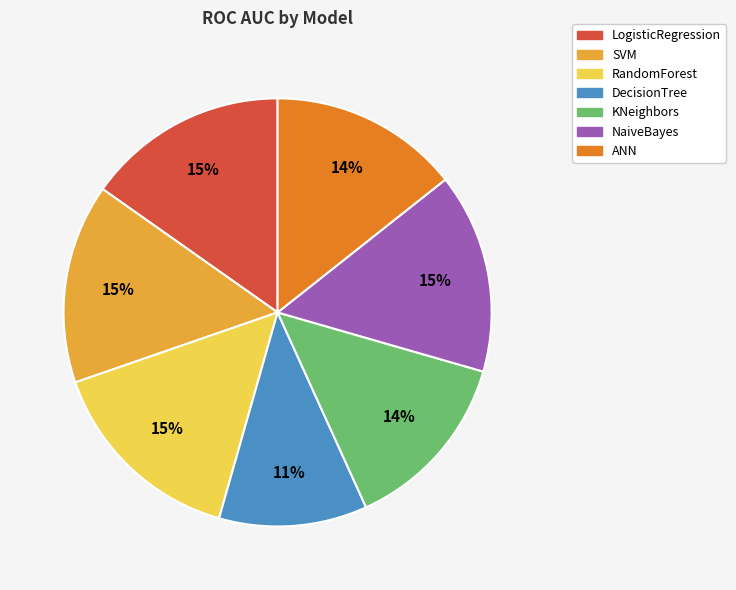

To the nearest percent, what is the difference between the largest and smallest slice percentages?

4%